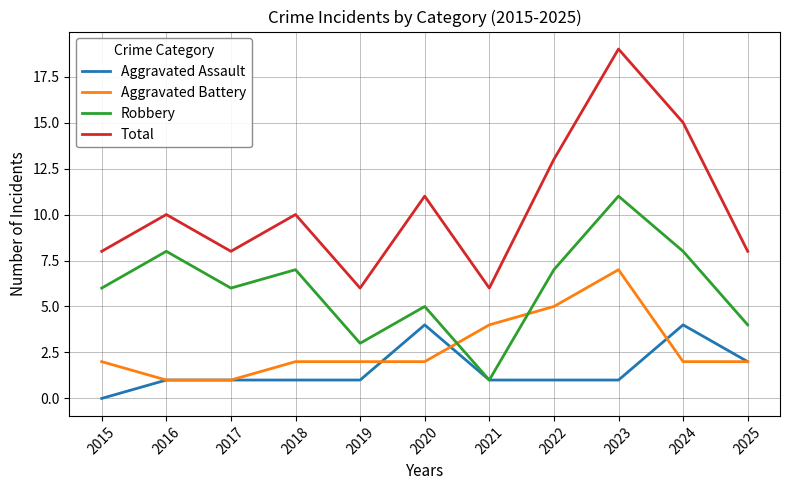

Which series has the largest total across all categories?

Total